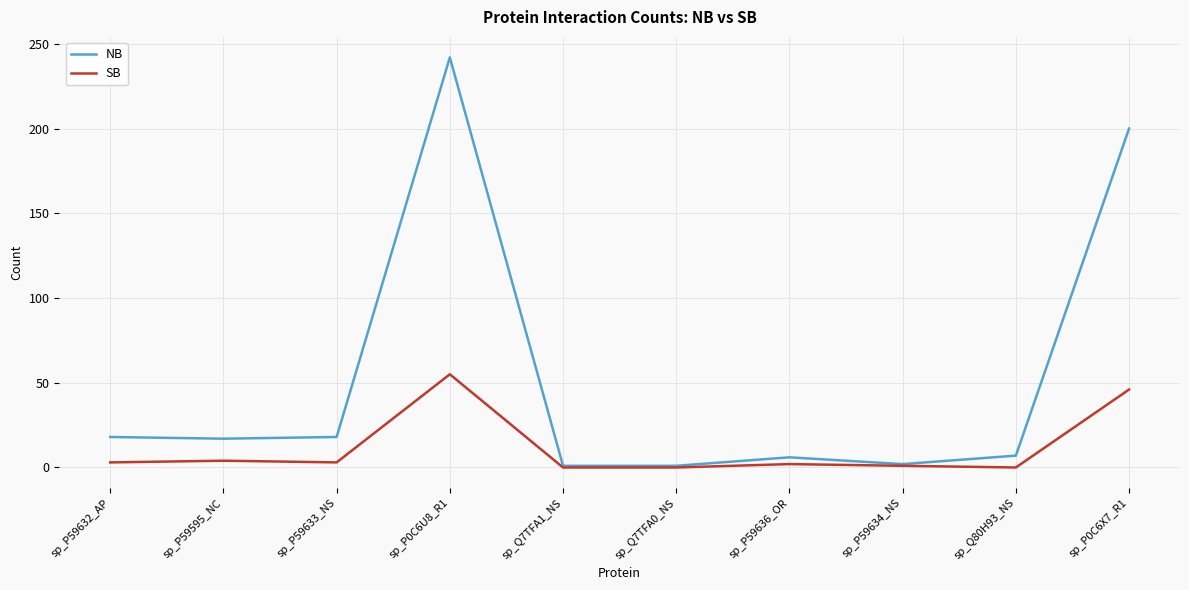

At which label is SB closest to 27?

sp_P0C6X7_R1